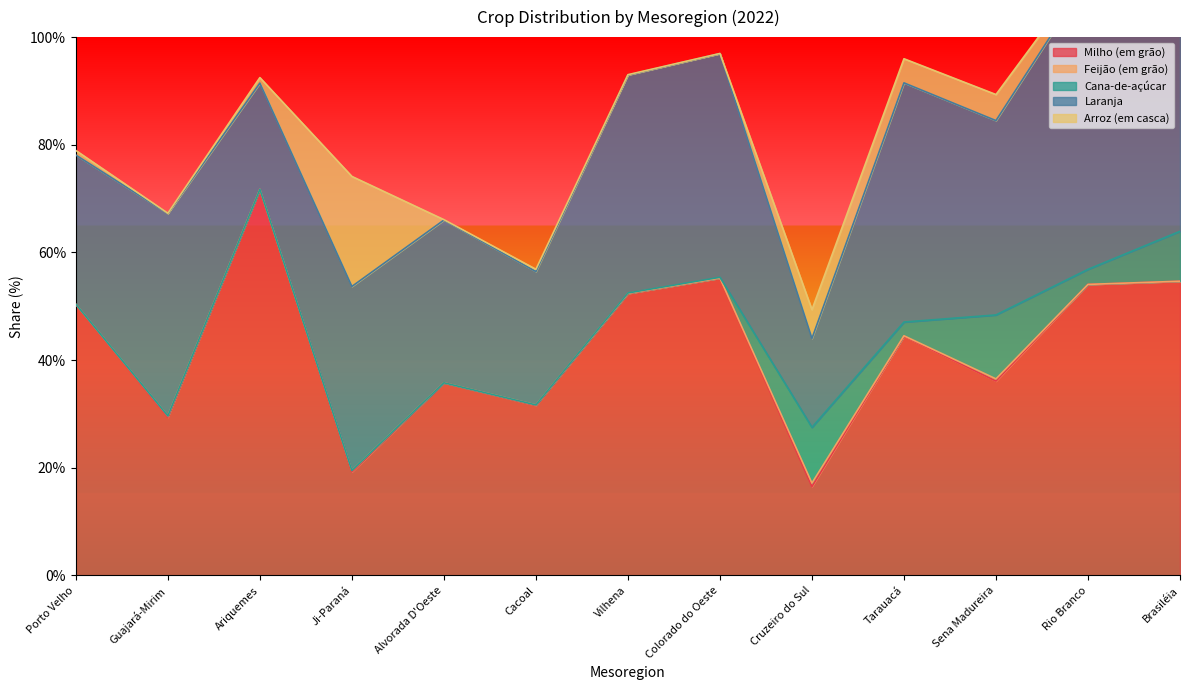

True or false: Milho (em grão) and Cana-de-açúcar intersect in this chart.

False